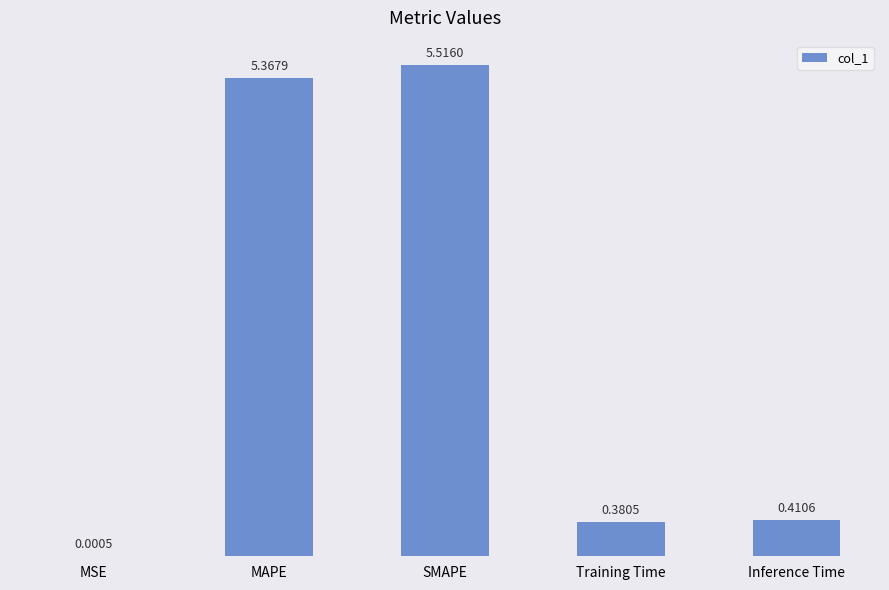

At which label is the value closest to 2?

Inference Time